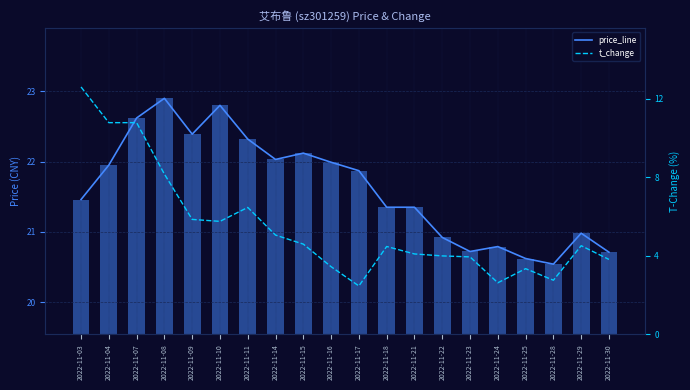

What is the sum of all price_line values?

432.4